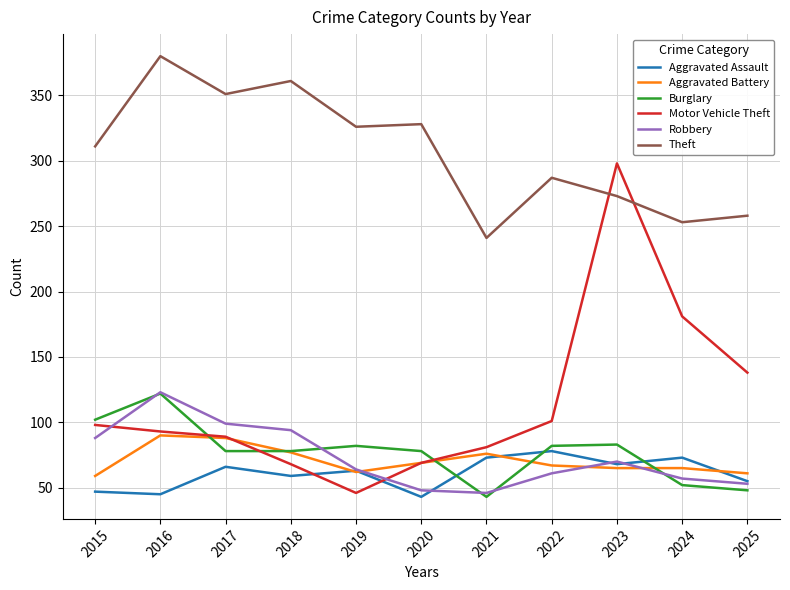

Between which two adjacent categories do Robbery and Motor Vehicle Theft first intersect?

2015 and 2016